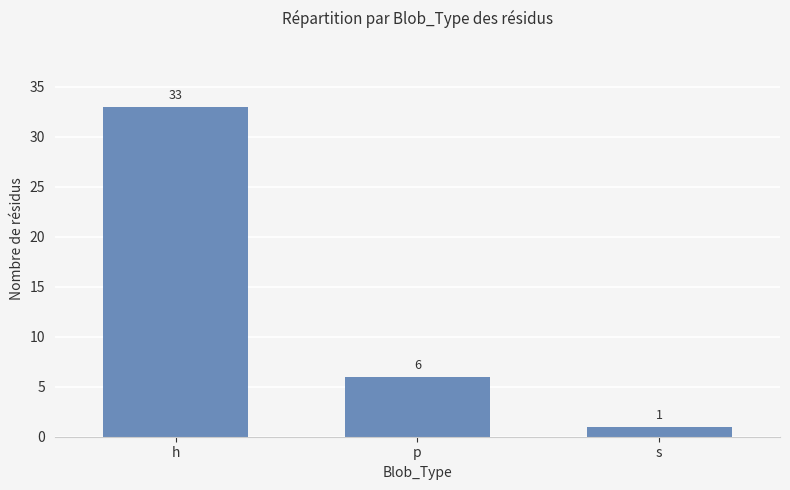

List the labels in order of value, smallest first.

s, p, h